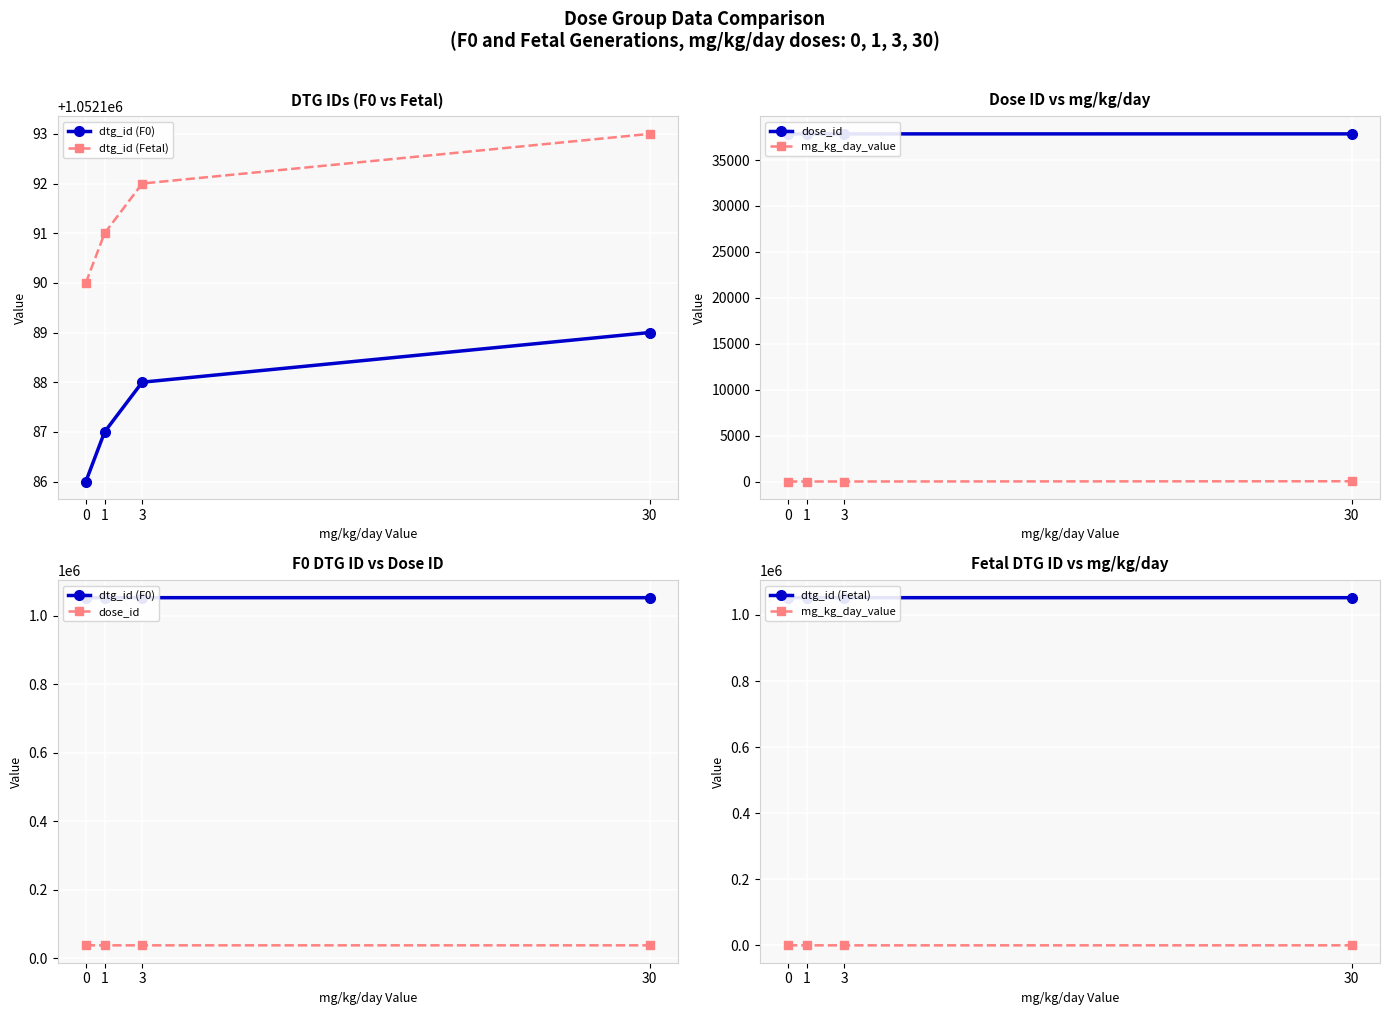

True or false: dtg_id (Fetal) and dose_id intersect in this chart.

False